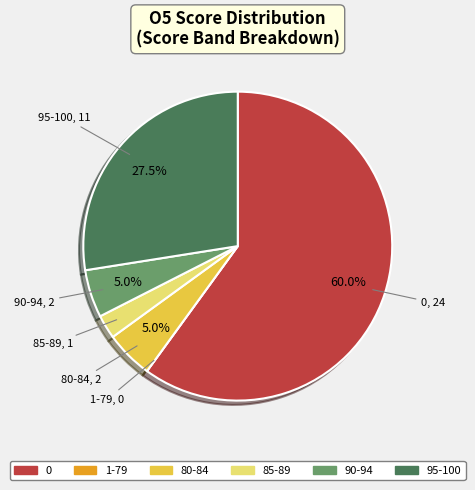

Does any single category account for the majority?

Yes